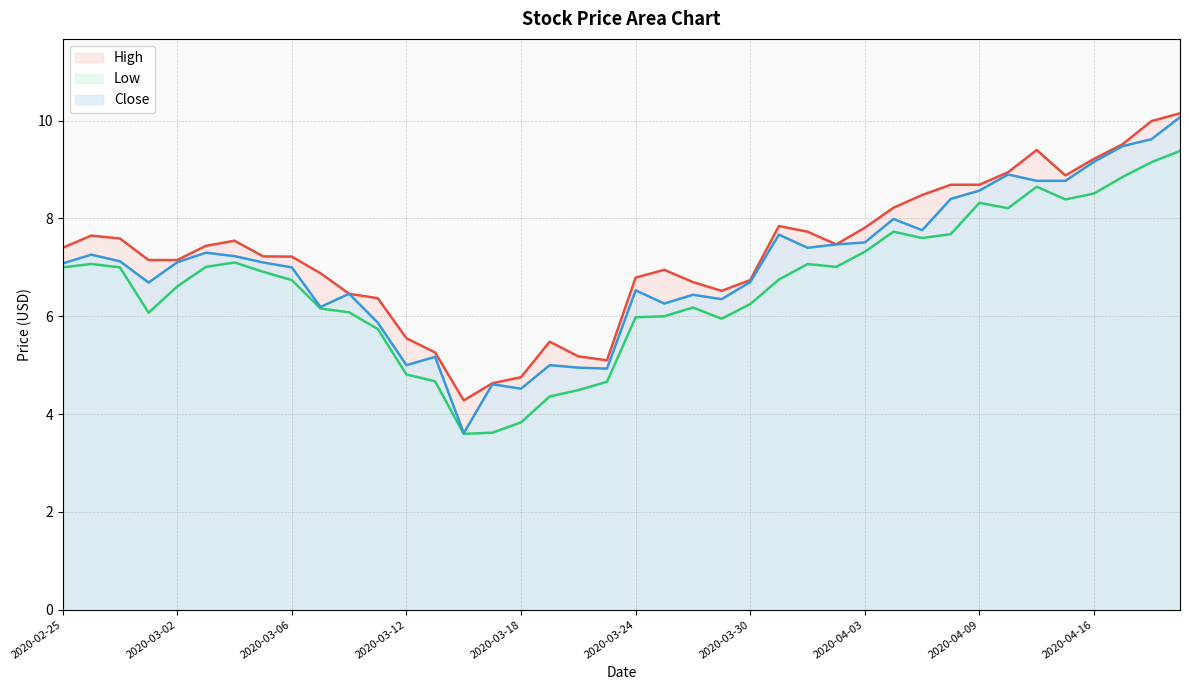

Between 2020-04-03 and 2020-04-15, which is larger?

2020-04-15